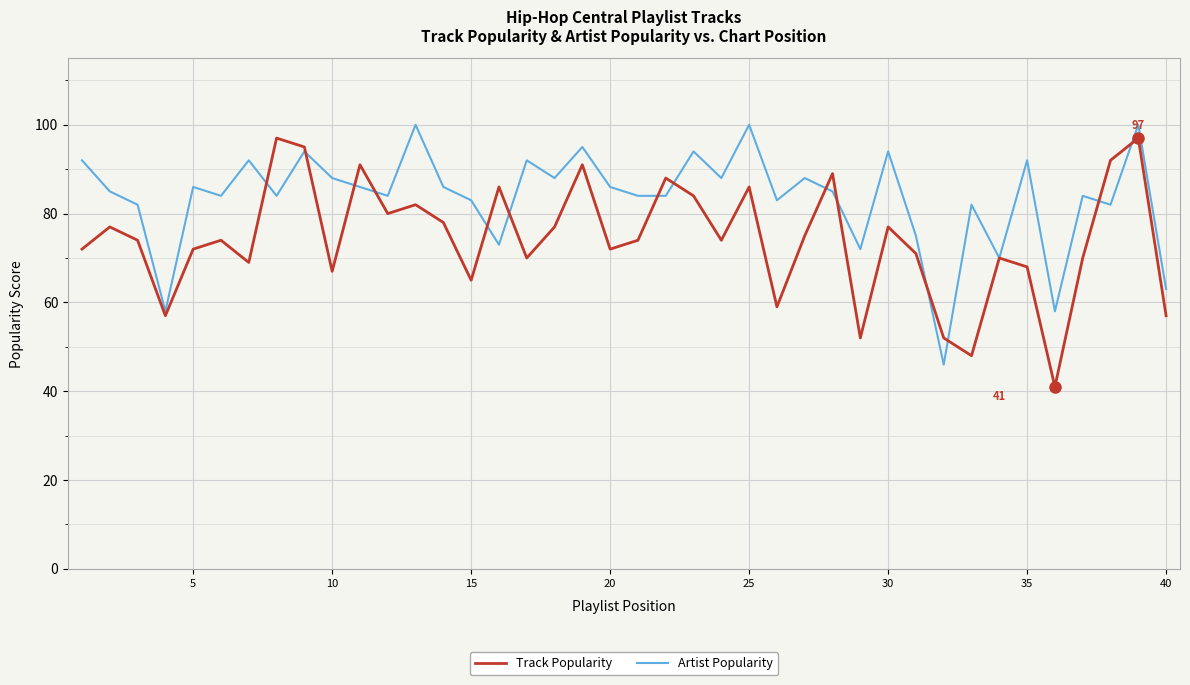

Which series has the largest total across all categories?

Artist Popularity